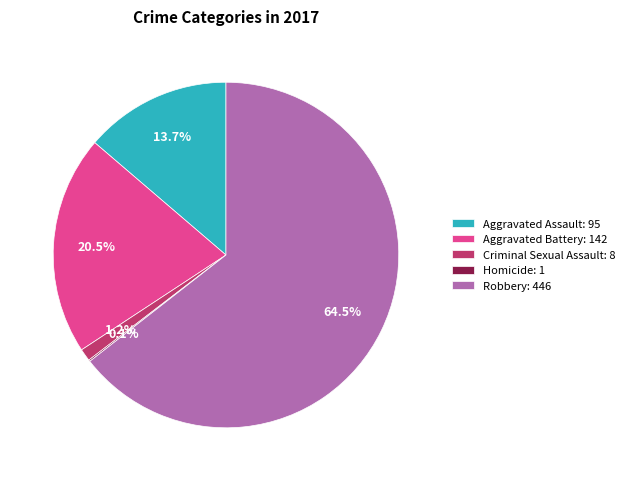

Combined, do Robbery: 446 and Aggravated Battery: 142 account for over 50%?

Yes